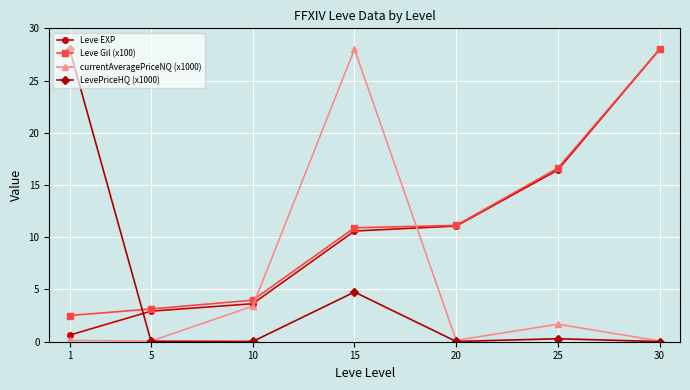

What is the total value across all series at 10?

11.0